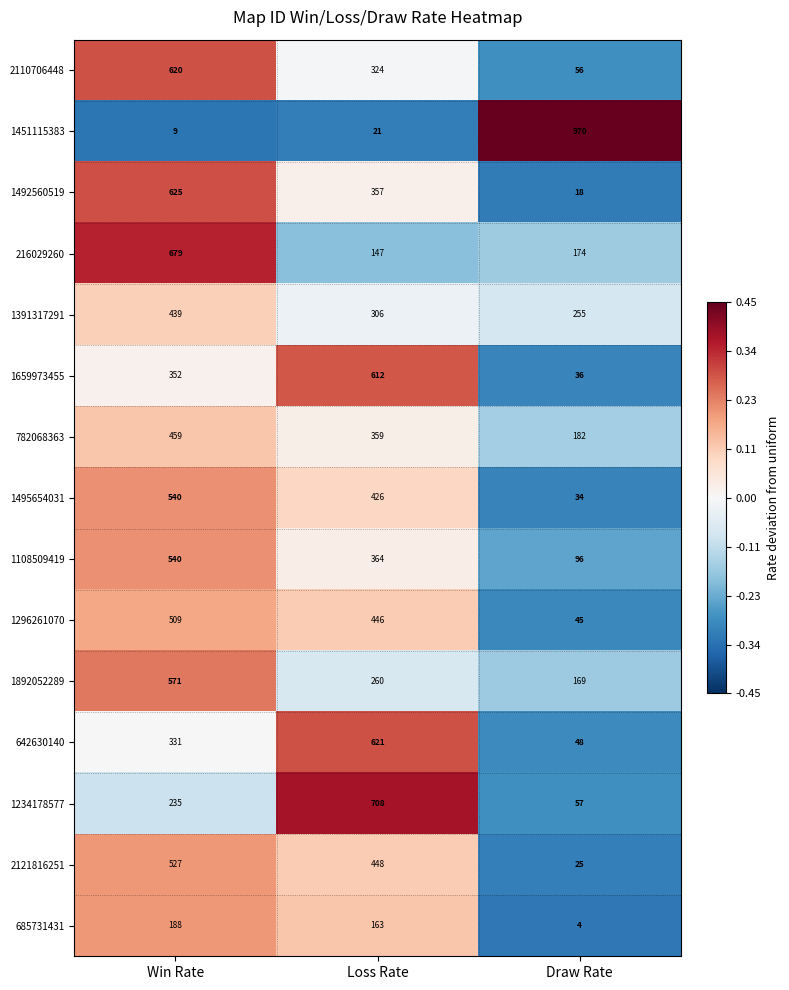

How many distinct data groups are displayed?

15